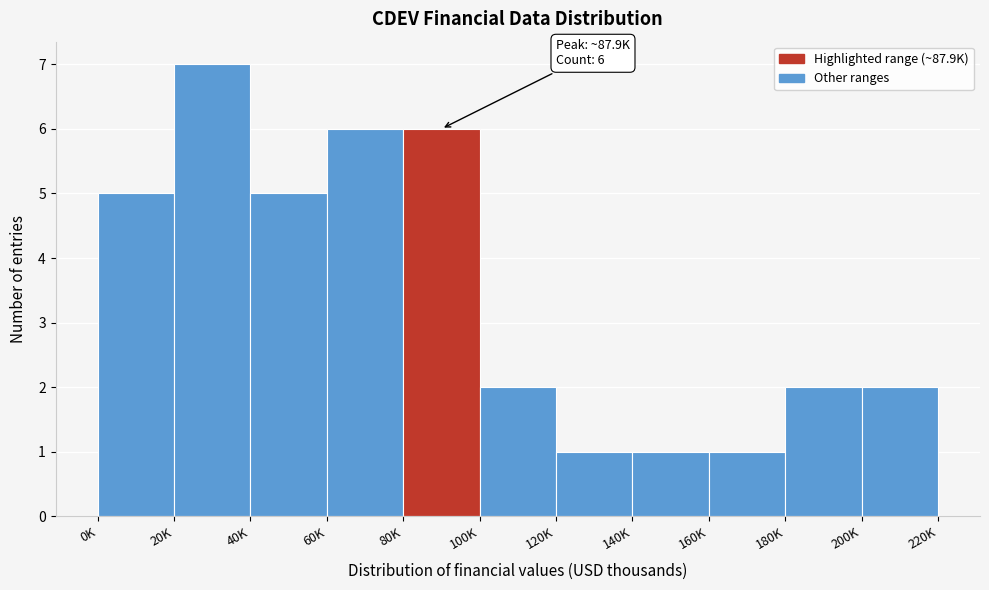

Reading left to right, extract all data points from this chart.

5	7	5	6	6	2	1	1	1	2	2